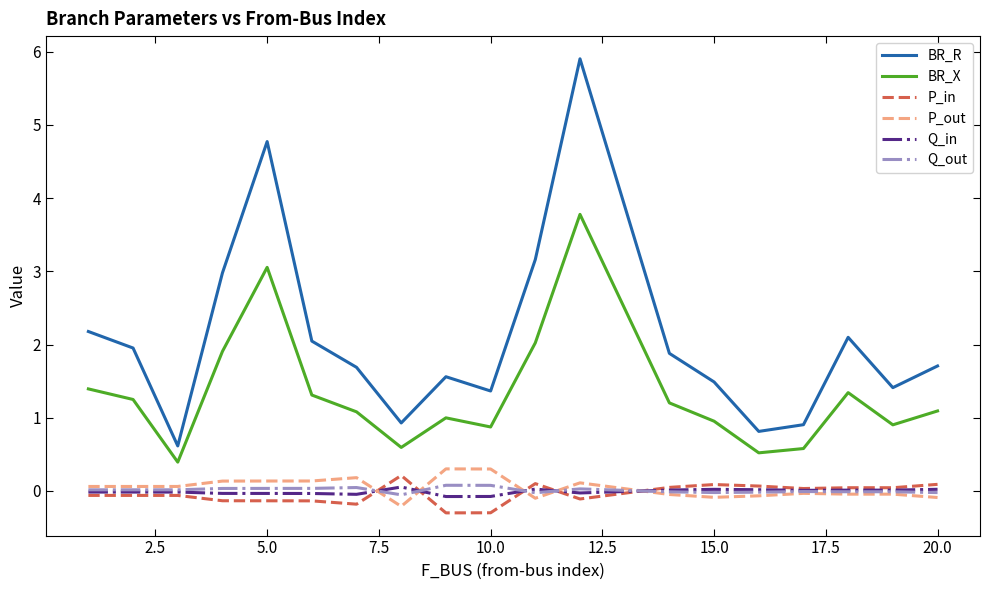

What is the difference between the maximum and minimum values in the BR_R series?

5.3